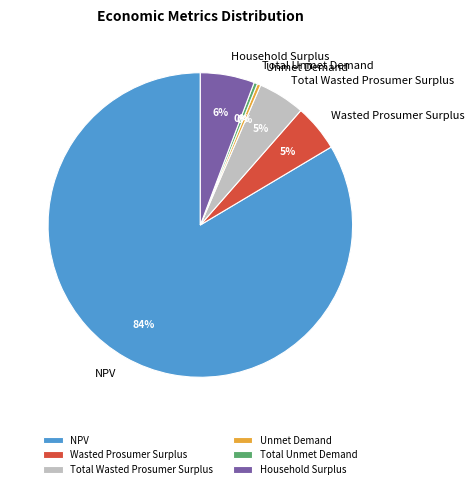

Is it true that Household Surplus is 6% of the pie?

True